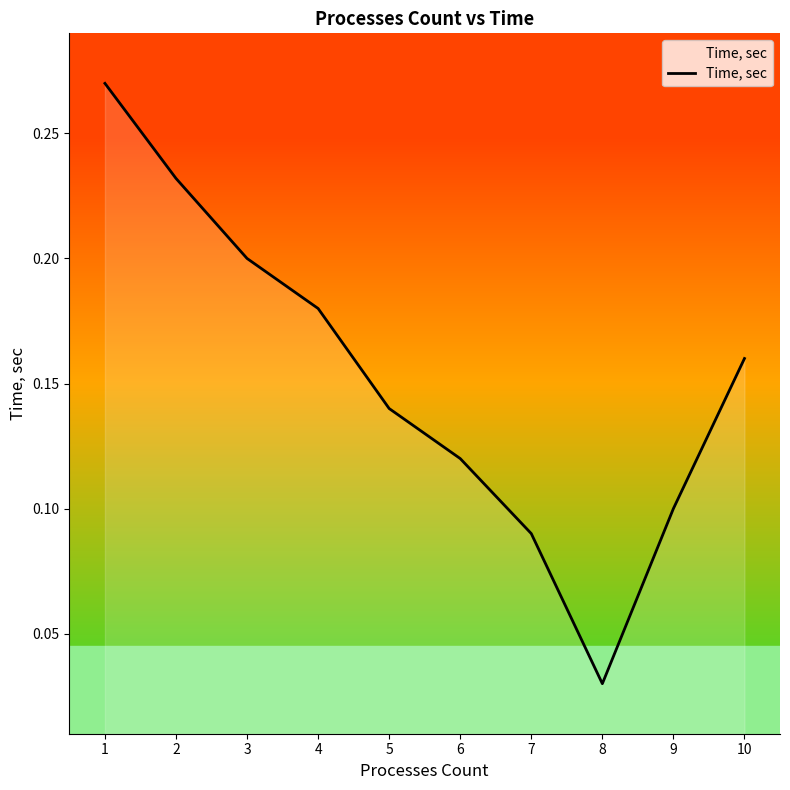

The chart shows a value of 0.2 at 2. True or false?

True